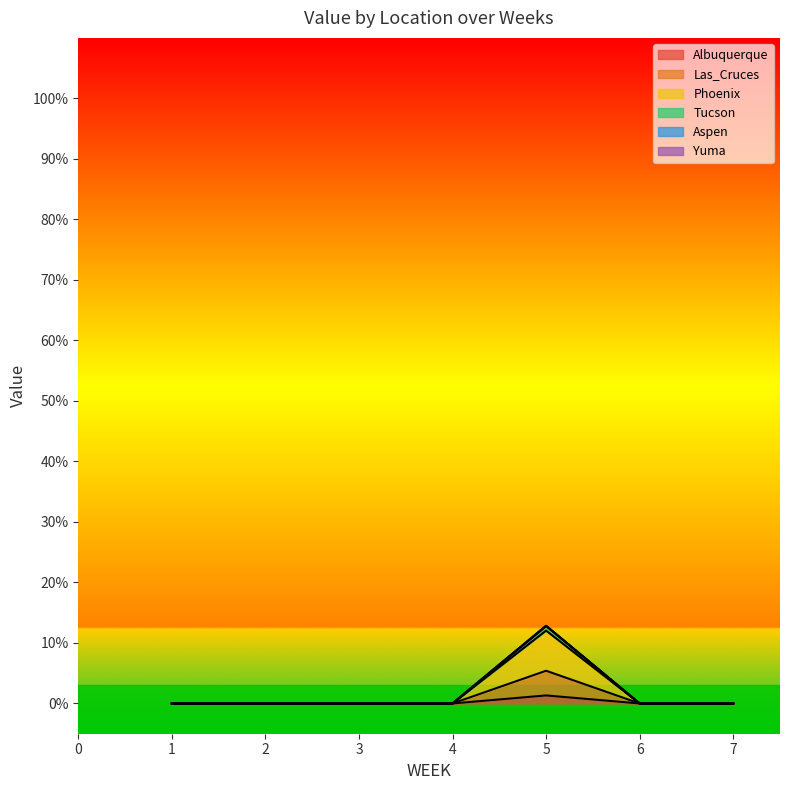

Which category has the lowest value in the Albuquerque series?

1